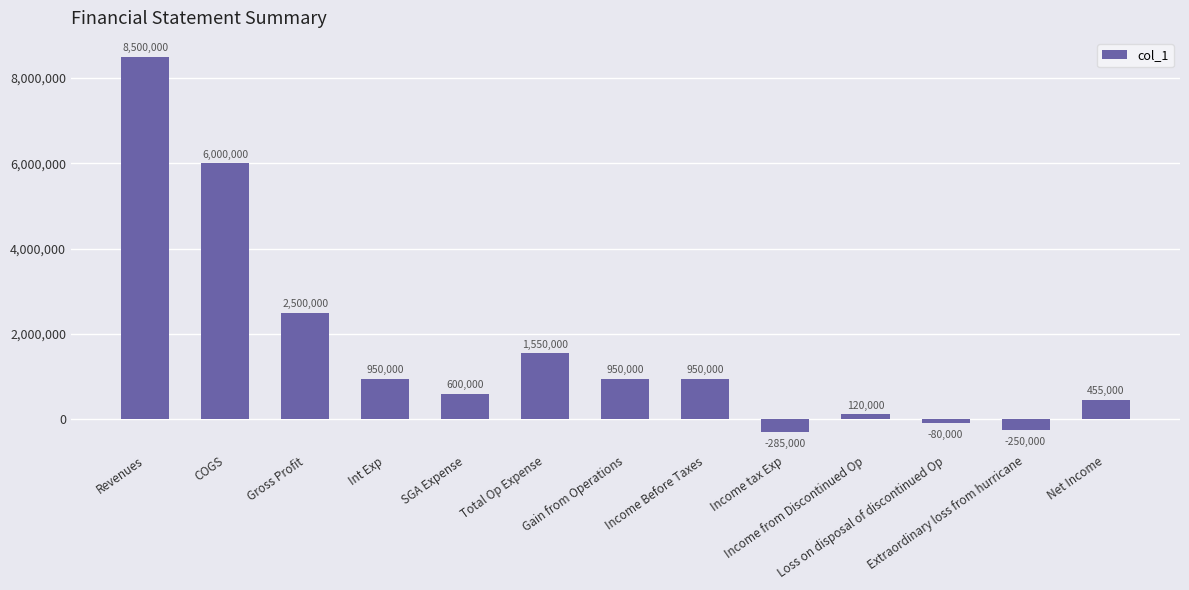

Does the chart contain stacked bars?

No